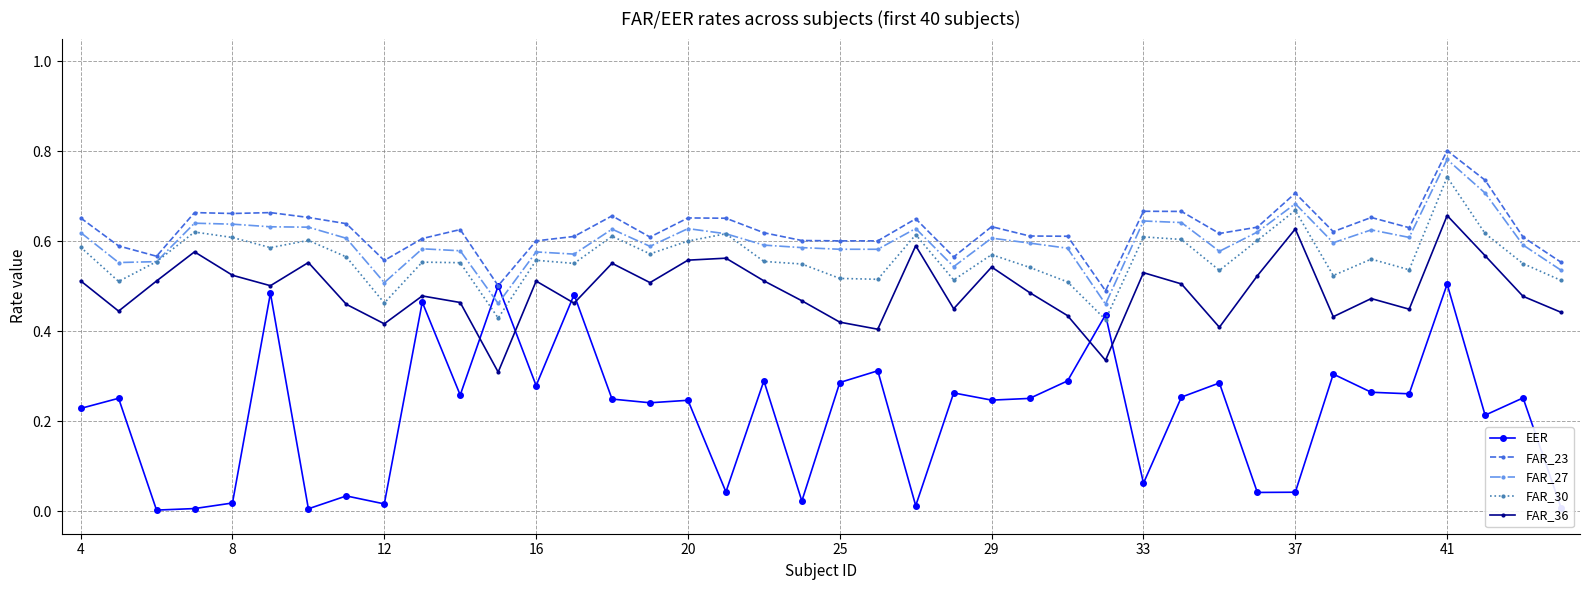

True or false: EER has more than 2 interior local peaks.

True